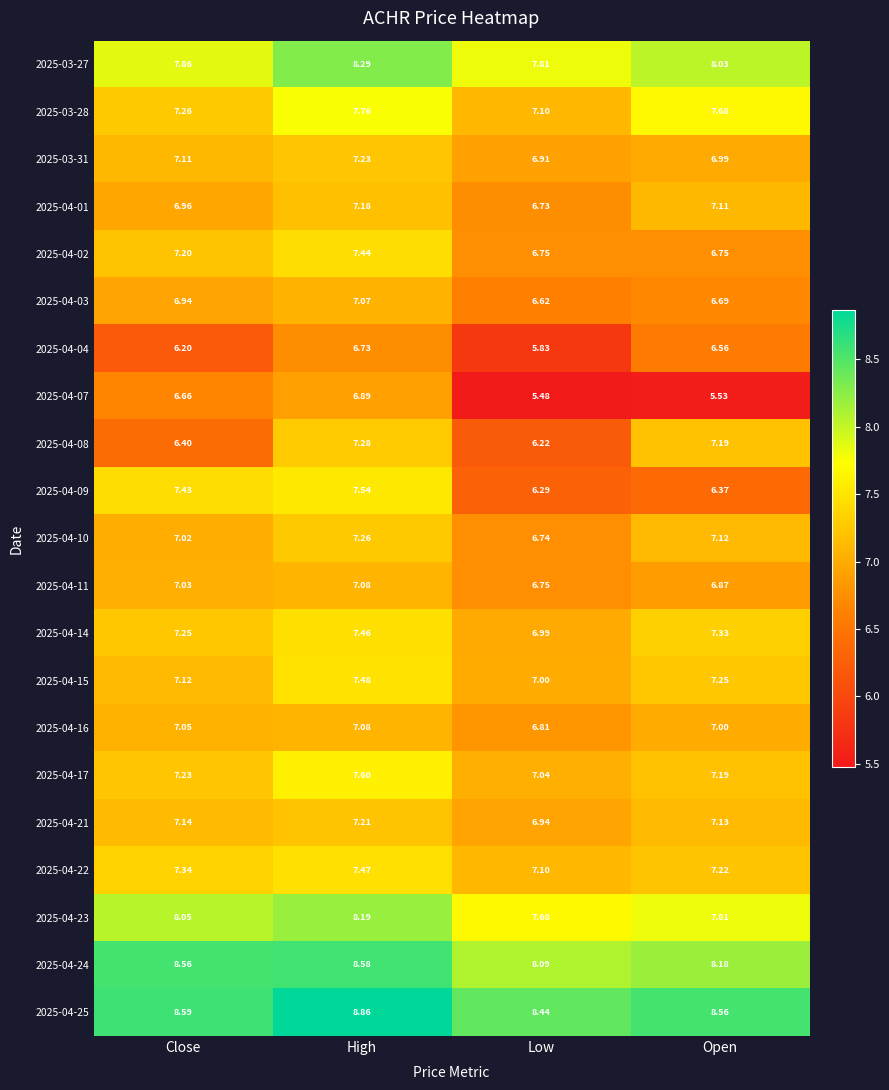

At which category does the chart reach its peak across all series?

High